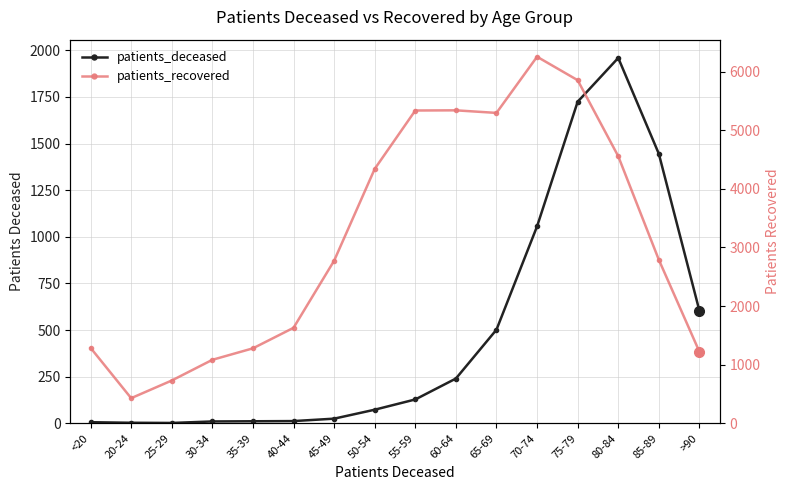

True or false: patients_deceased has a value of 8 at <20.

False